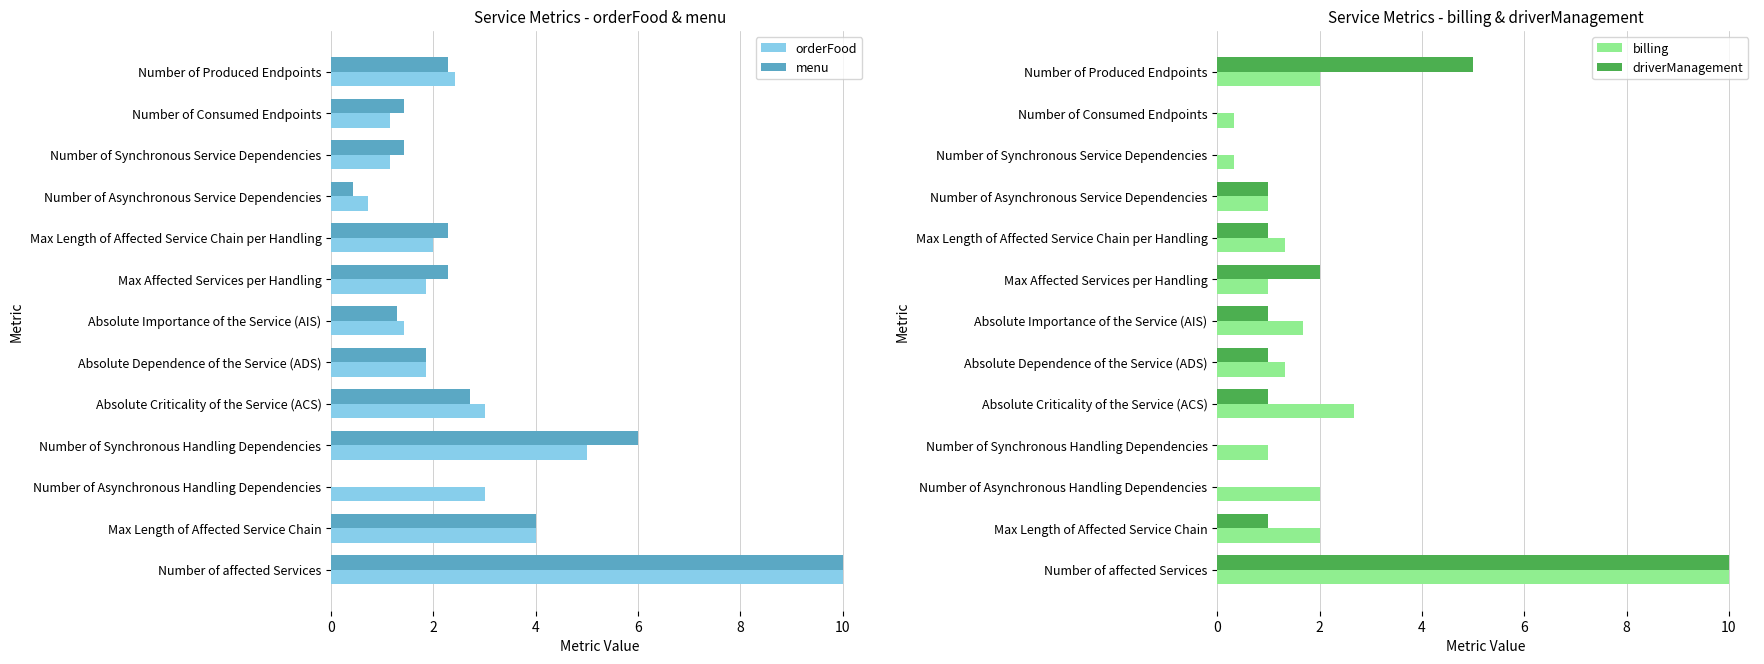

Which series has the largest range (max minus min)?

menu